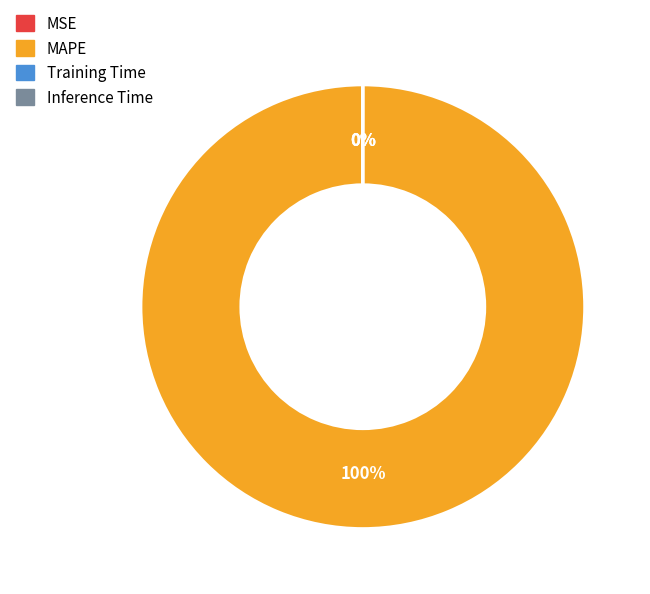

What is the largest slice in the pie chart?

MAPE